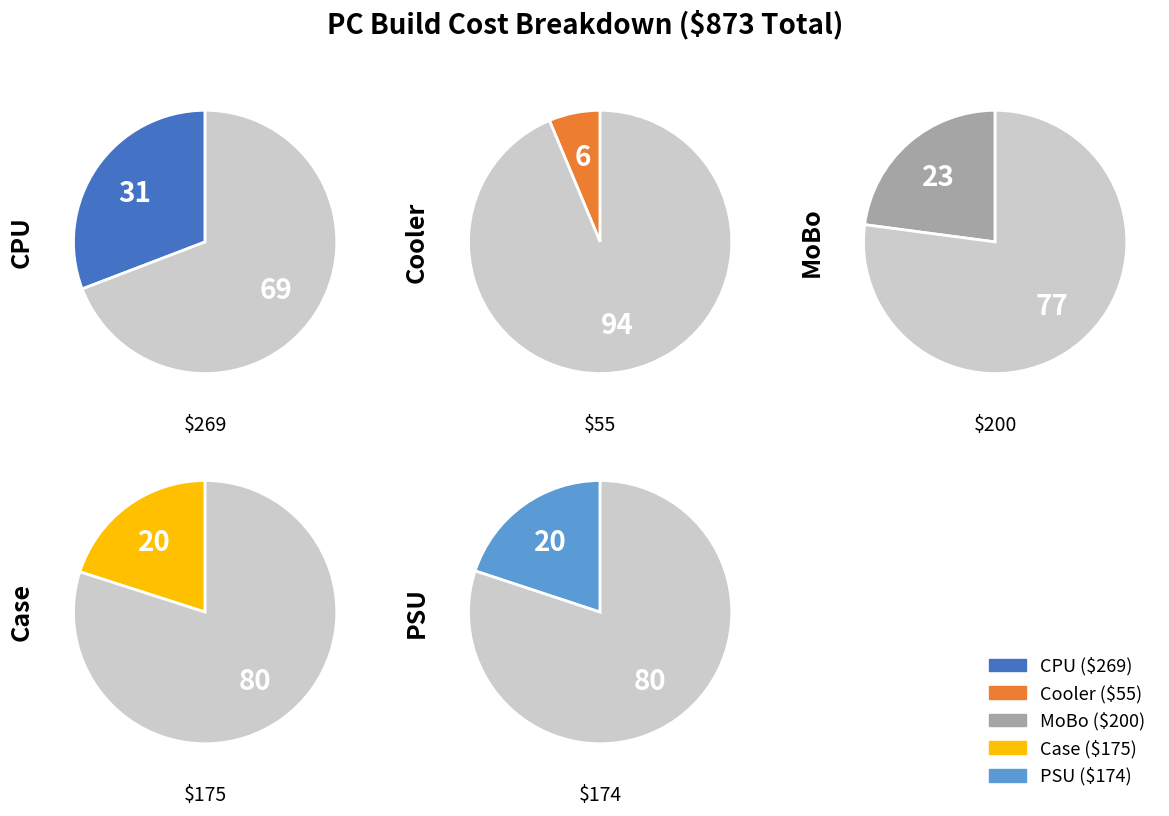

To the nearest percent, what is the difference between the PSU and MoBo slice percentages?

3%